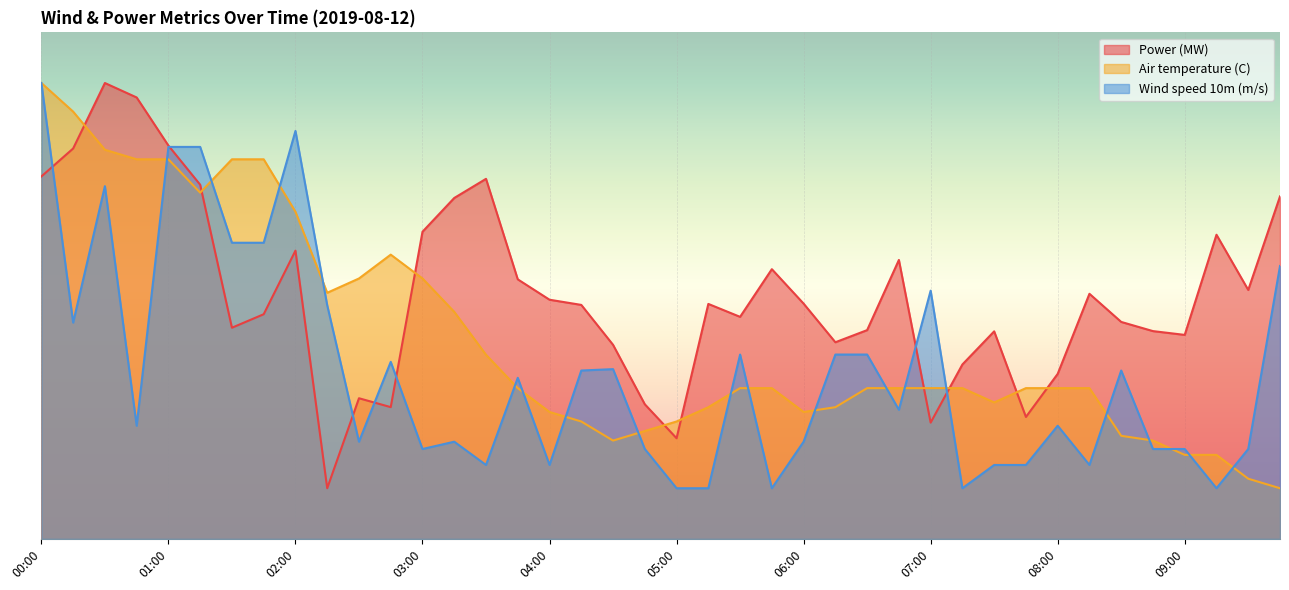

What is the total value across all series at 08:30?

96.4